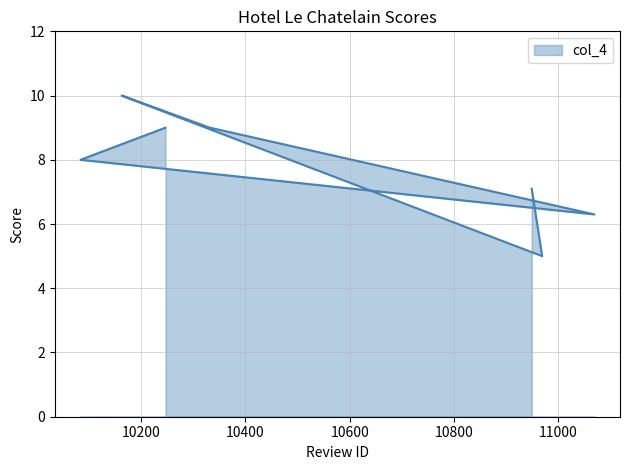

What value does the data have at 10969?

5.0